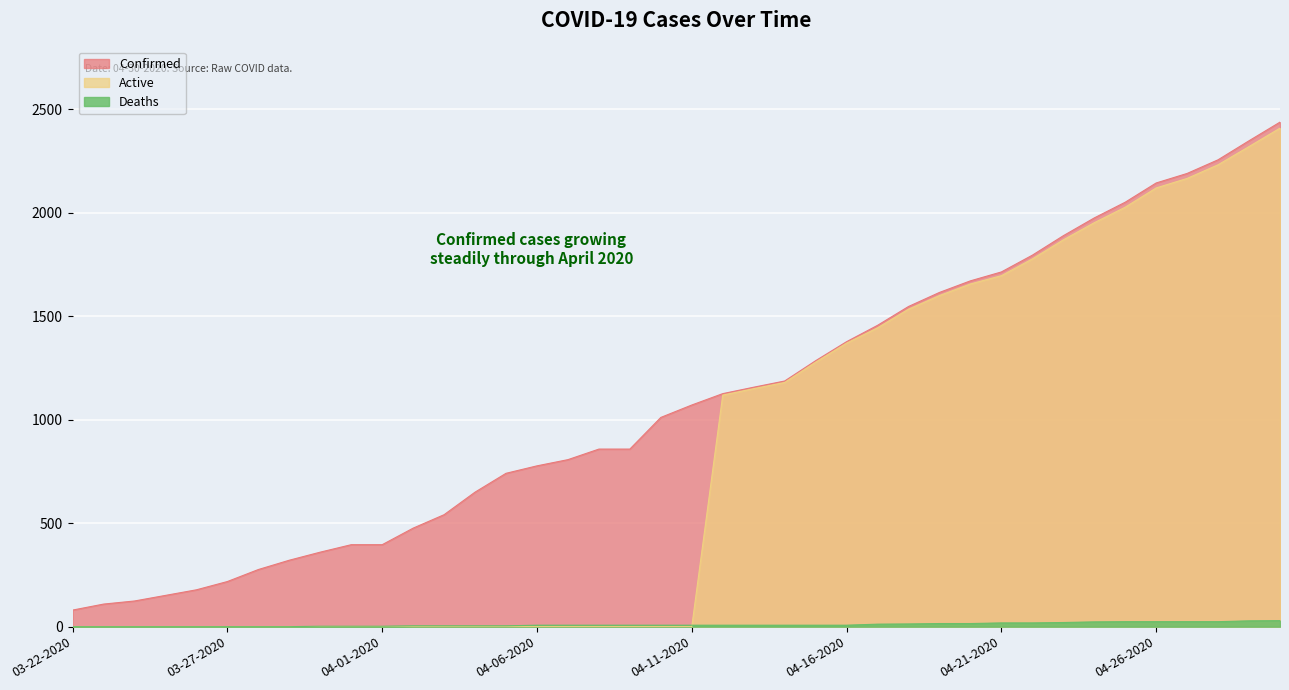

Rank the series by their maximum value, from highest to lowest.

Confirmed, Active, Deaths